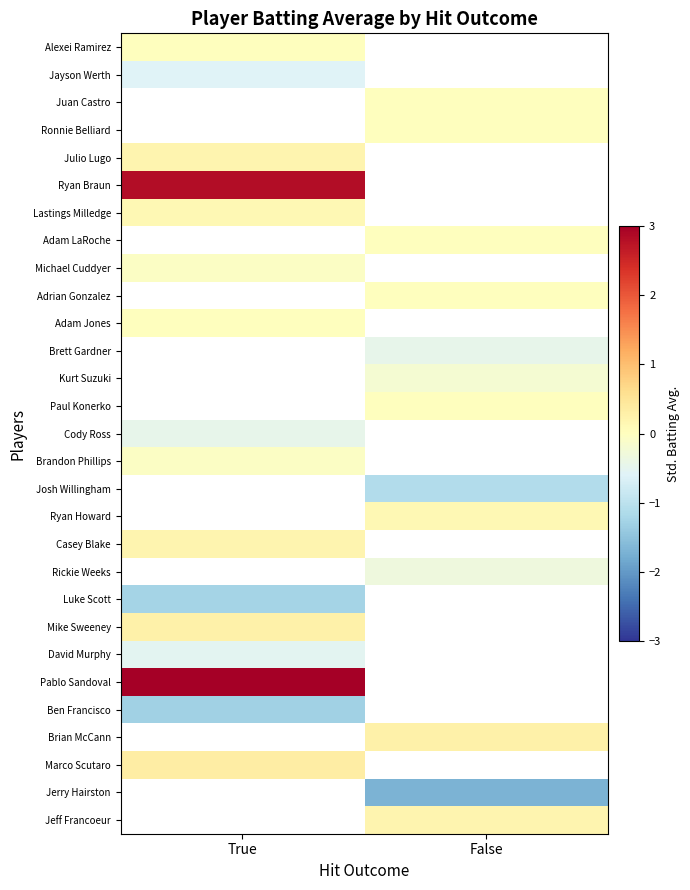

What is the lowest value of the Michael Cuddyer series?

-0.1